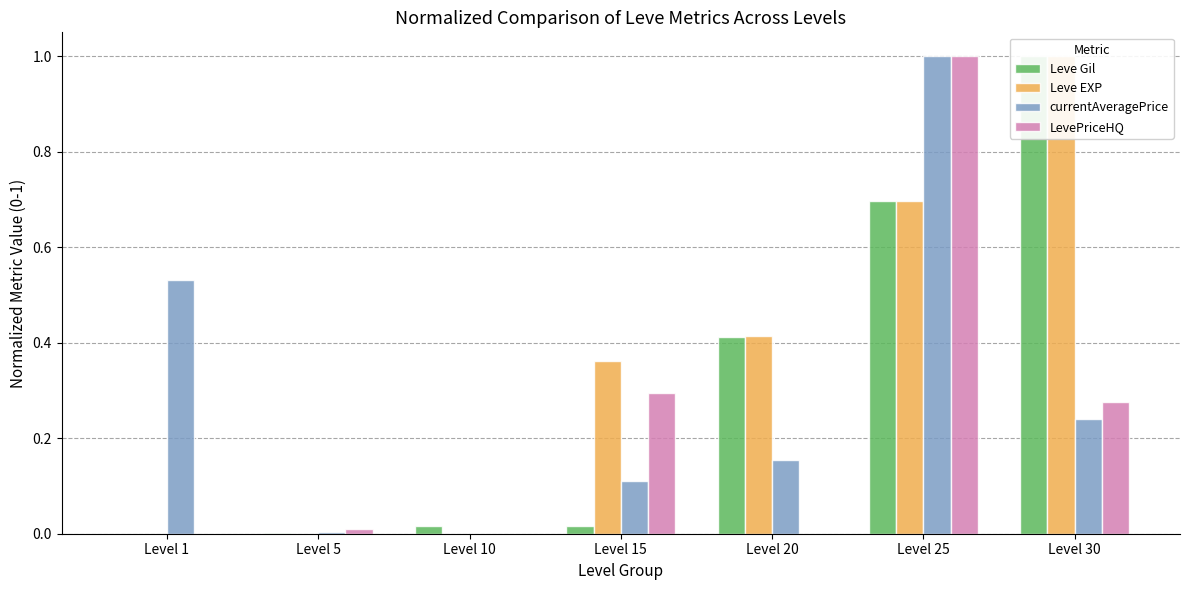

What is the average value of the LevePriceHQ series?

0.2